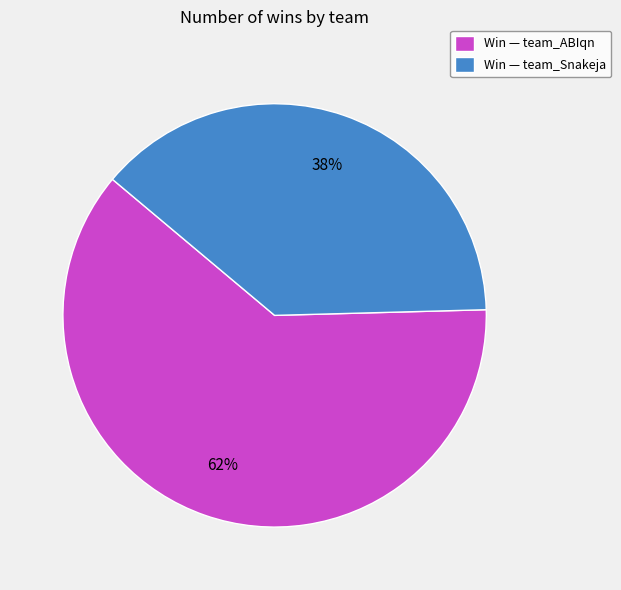

What percentage is the Win — team_ABIqn slice, to the nearest percent?

62%